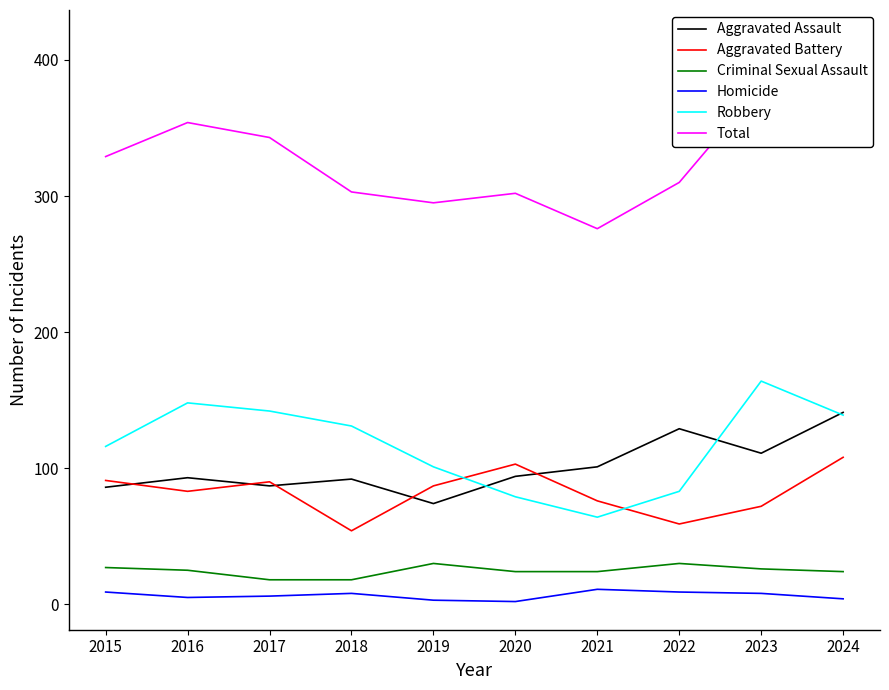

At how many categories does at least one series exceed 398?

1